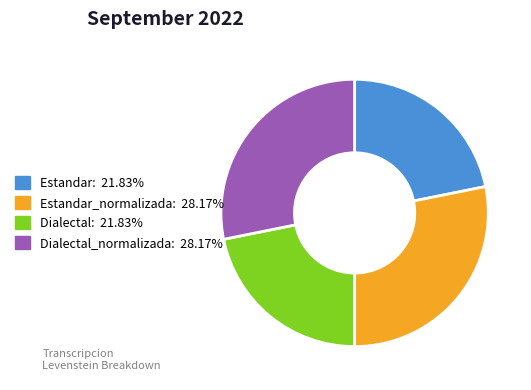

How many slices are in this pie chart?

4